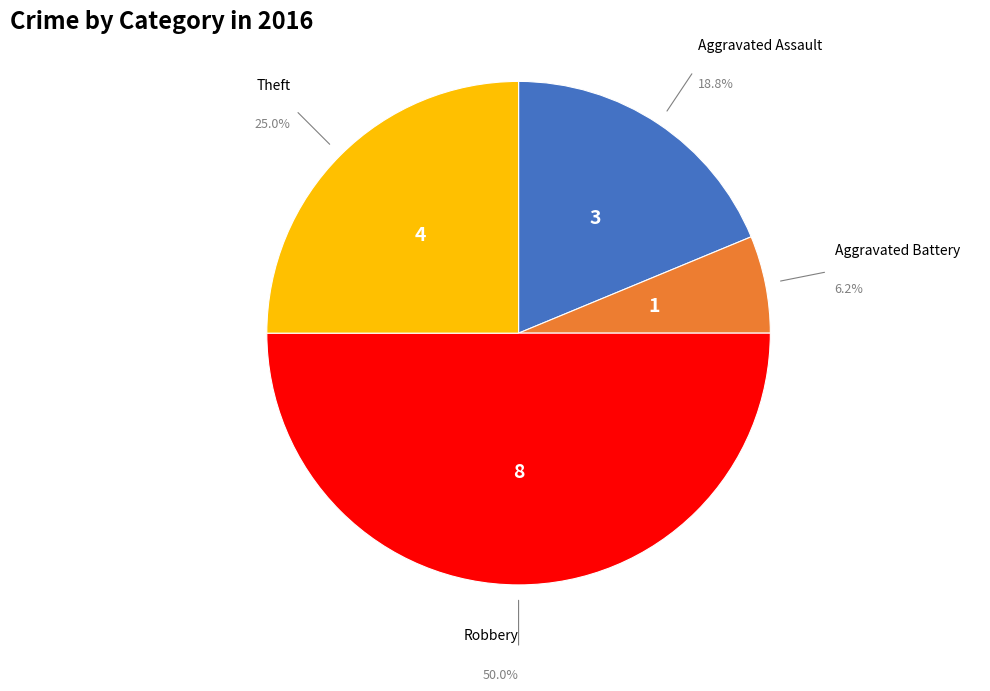

Is Theft the majority of the pie?

No